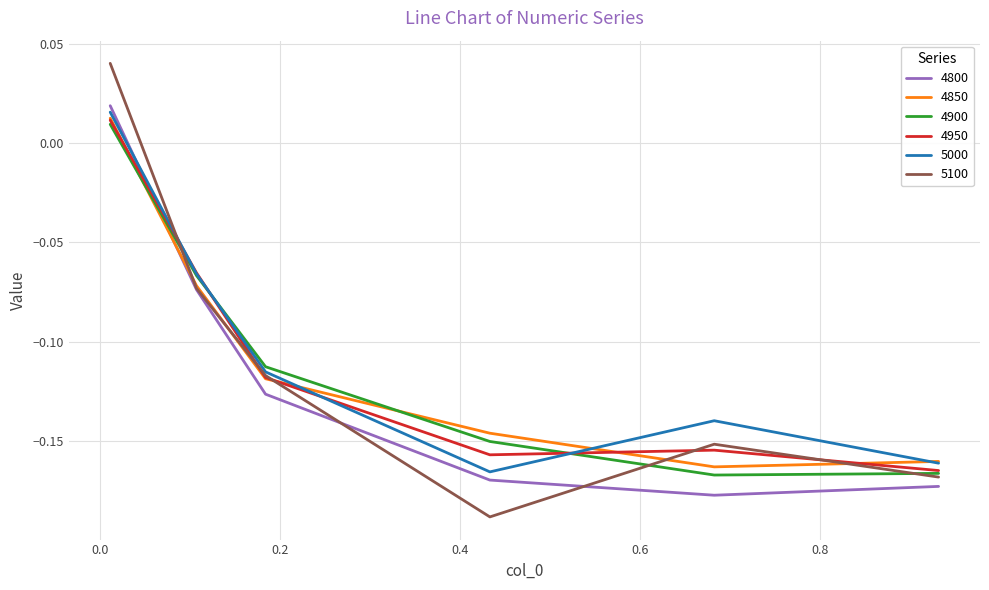

Which series has the widest spread of values?

5100